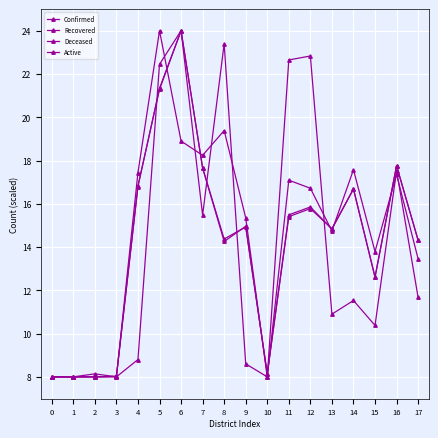

Reading left to right, transcribe all the data shown in this chart.

Confirmed: 0=8.0	1=8.0	2=8.0	3=8.0	4=16.8	5=21.3	6=24.0	7=17.7	8=14.4	9=14.9	10=8.1	11=15.5	12=15.9	13=14.8	14=16.7	15=12.6	16=17.8	17=14.3
Recovered: 0=8.0	1=8.0	2=8.0	3=8.0	4=16.8	5=21.3	6=24.0	7=17.7	8=14.3	9=15.0	10=8.1	11=15.4	12=15.8	13=14.9	14=16.7	15=12.6	16=17.8	17=14.3
Deceased: 0=8.0	1=8.0	2=8.0	3=8.0	4=17.4	5=24.0	6=18.9	7=18.2	8=19.4	9=15.4	10=8.0	11=17.1	12=16.7	13=14.7	14=17.6	15=13.8	16=17.4	17=13.5
Active: 0=8.0	1=8.0	2=8.1	3=8.0	4=8.8	5=22.5	6=24.0	7=15.5	8=23.4	9=8.6	10=8.0	11=22.6	12=22.8	13=10.9	14=11.5	15=10.4	16=17.5	17=11.7